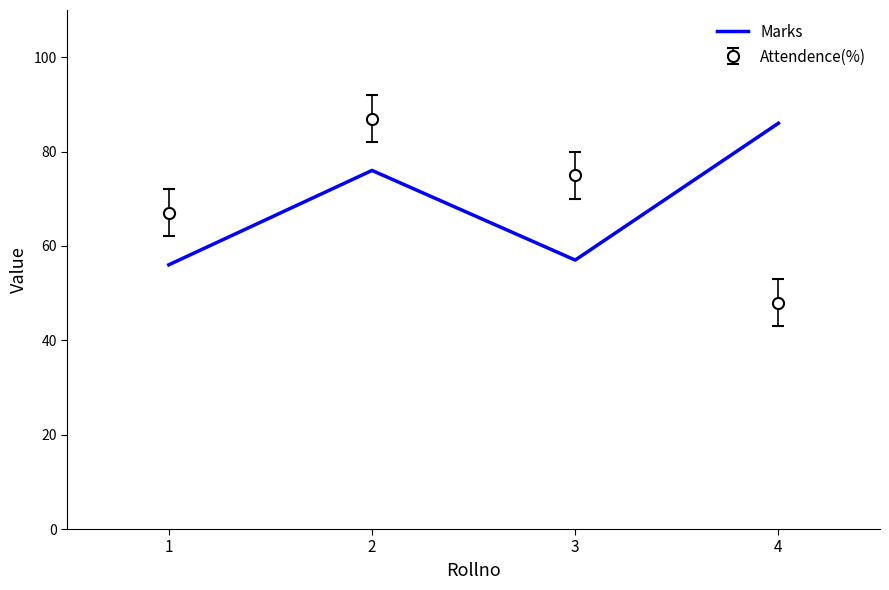

List the labels in order of Attendence(%) value, smallest first.

4, 1, 3, 2